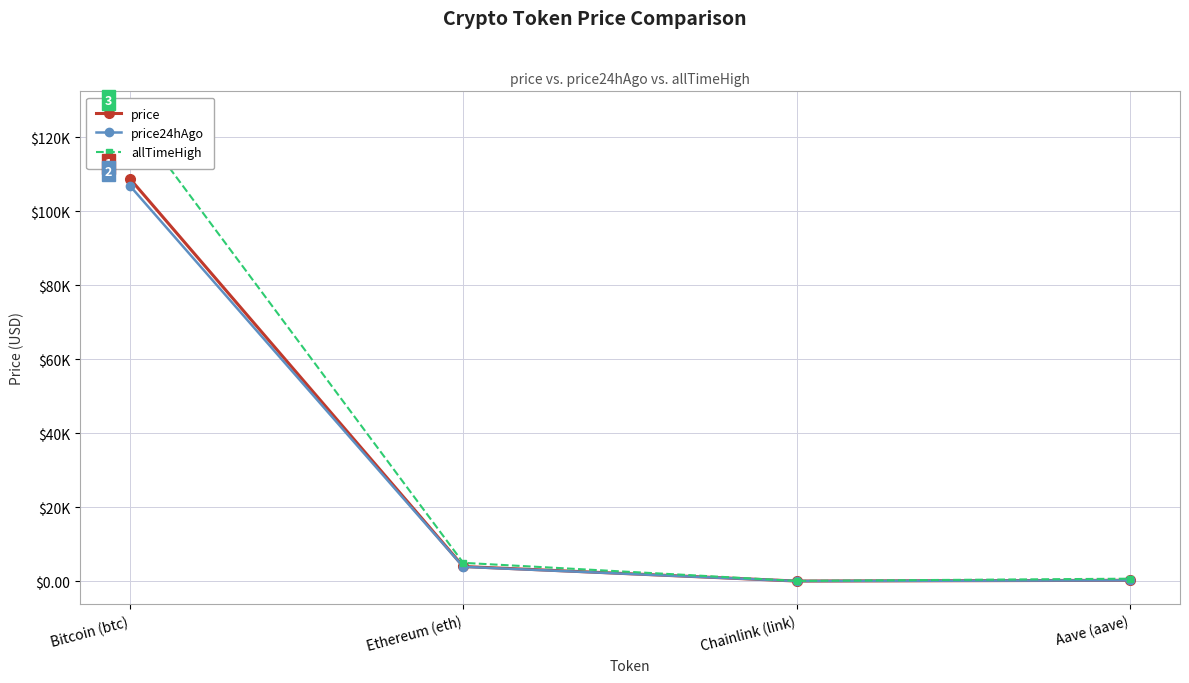

What is the sum of the allTimeHigh values at Aave (aave) and Chainlink (link)?

714.4